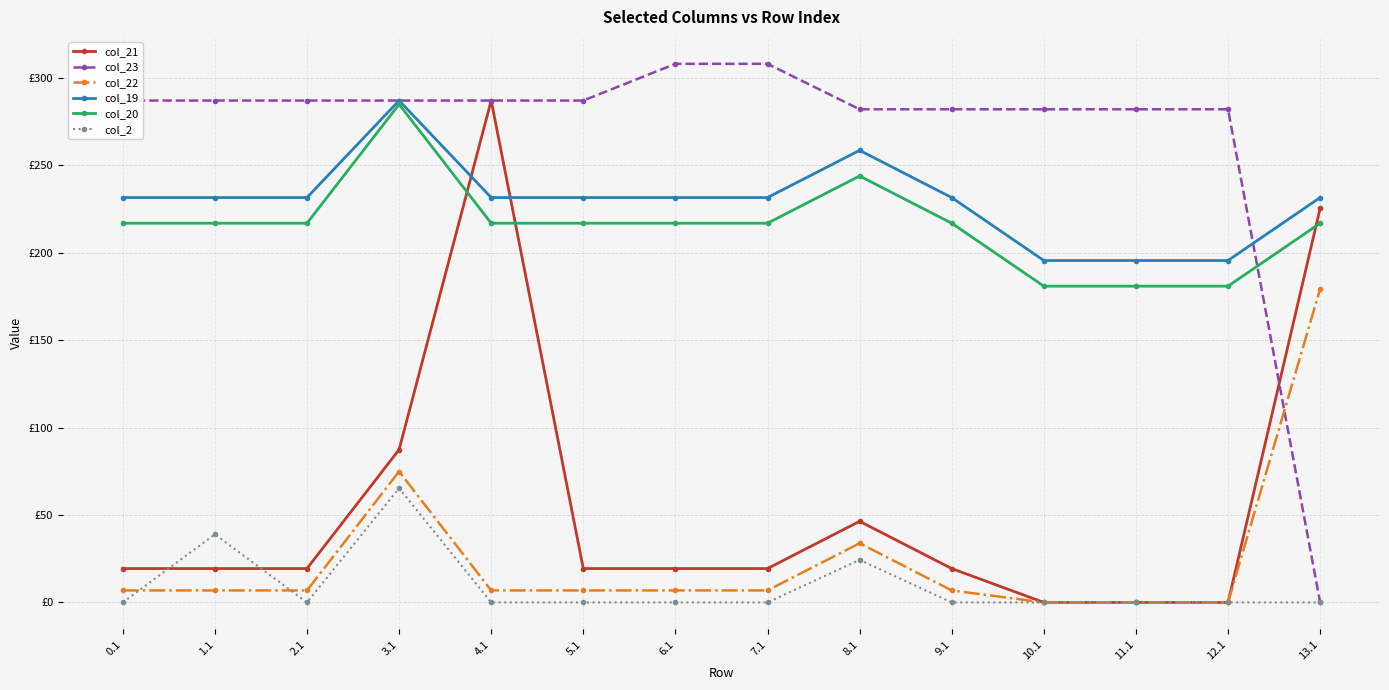

Does the chart have visible grid lines?

Yes